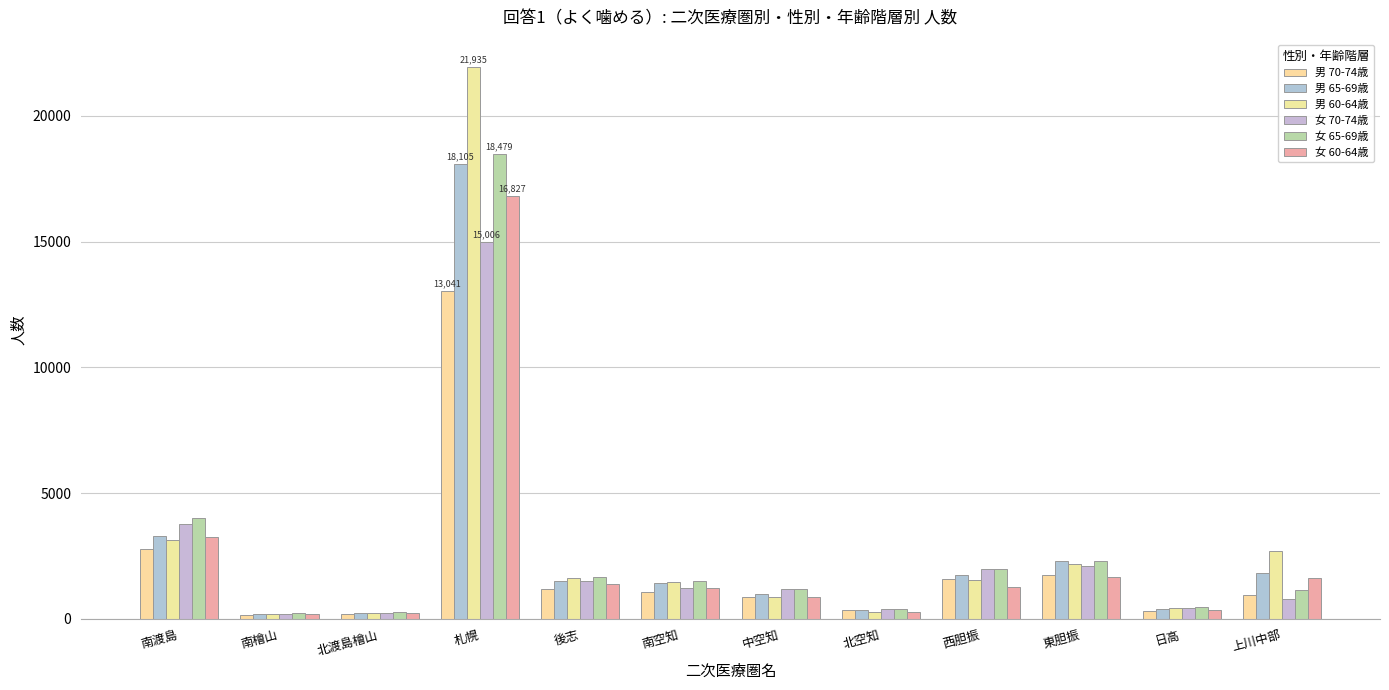

Between 南渡島 and 西胆振, which is larger?

南渡島